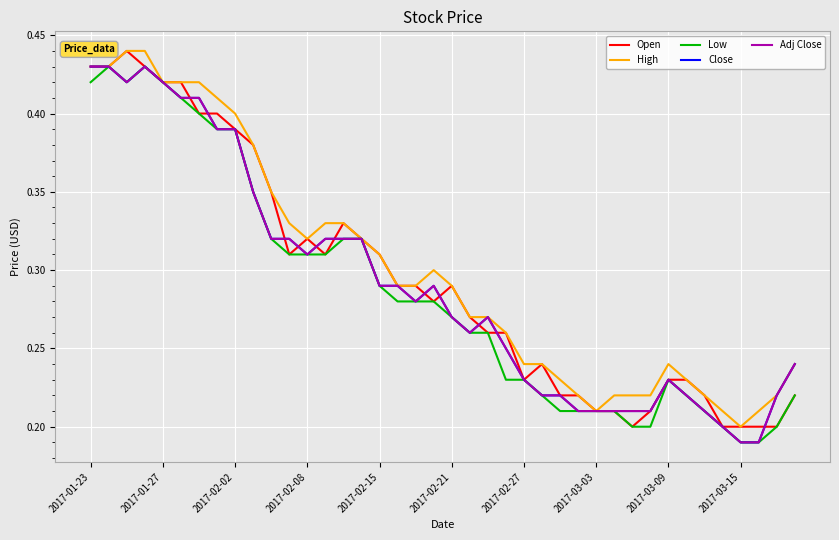

List the series in order of their peak value, lowest first.

Low, Close, Adj Close, Open, High